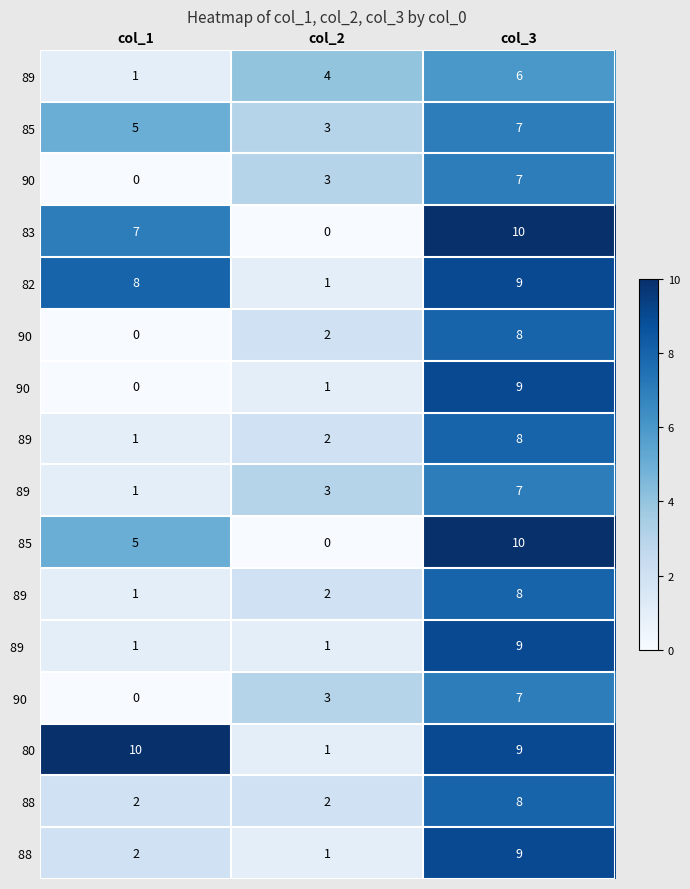

What is the average value of the 80 series?

7